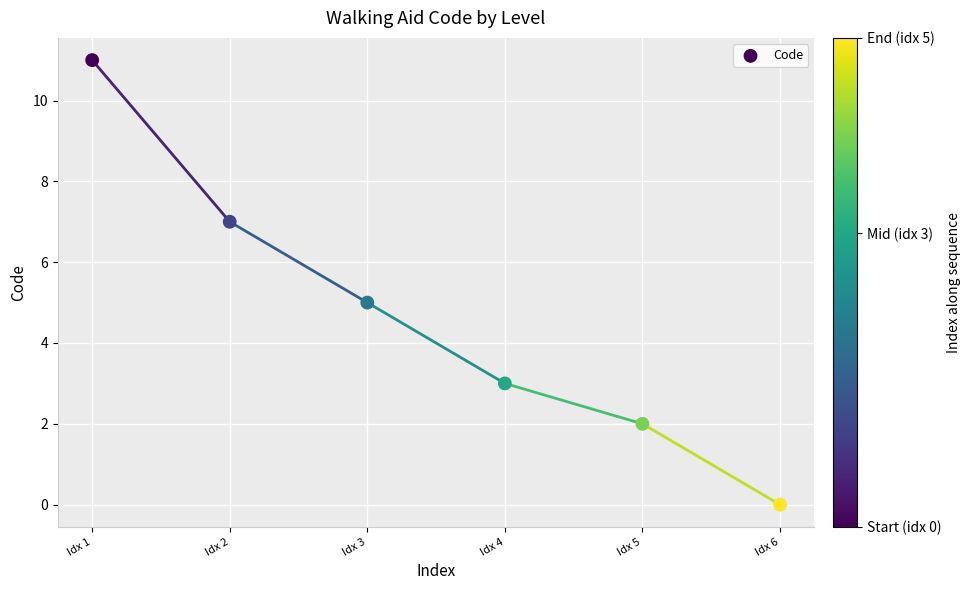

What is the average Y value?

5